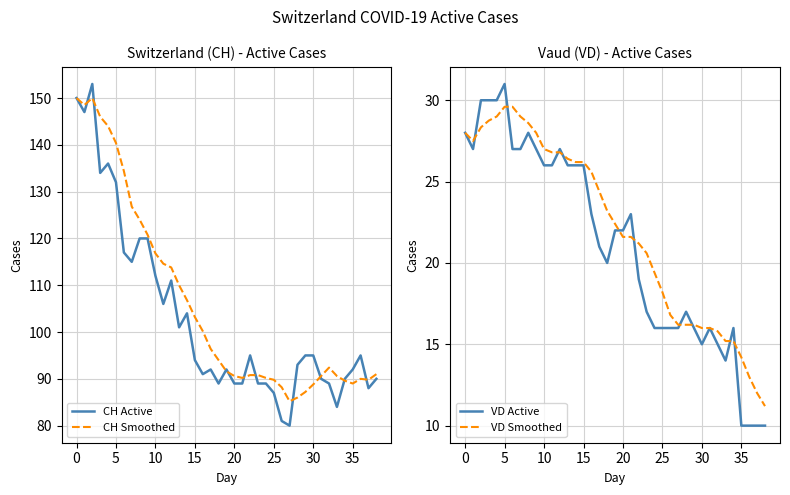

Is it true that CH Smoothed equals 49.2 at 24?

False